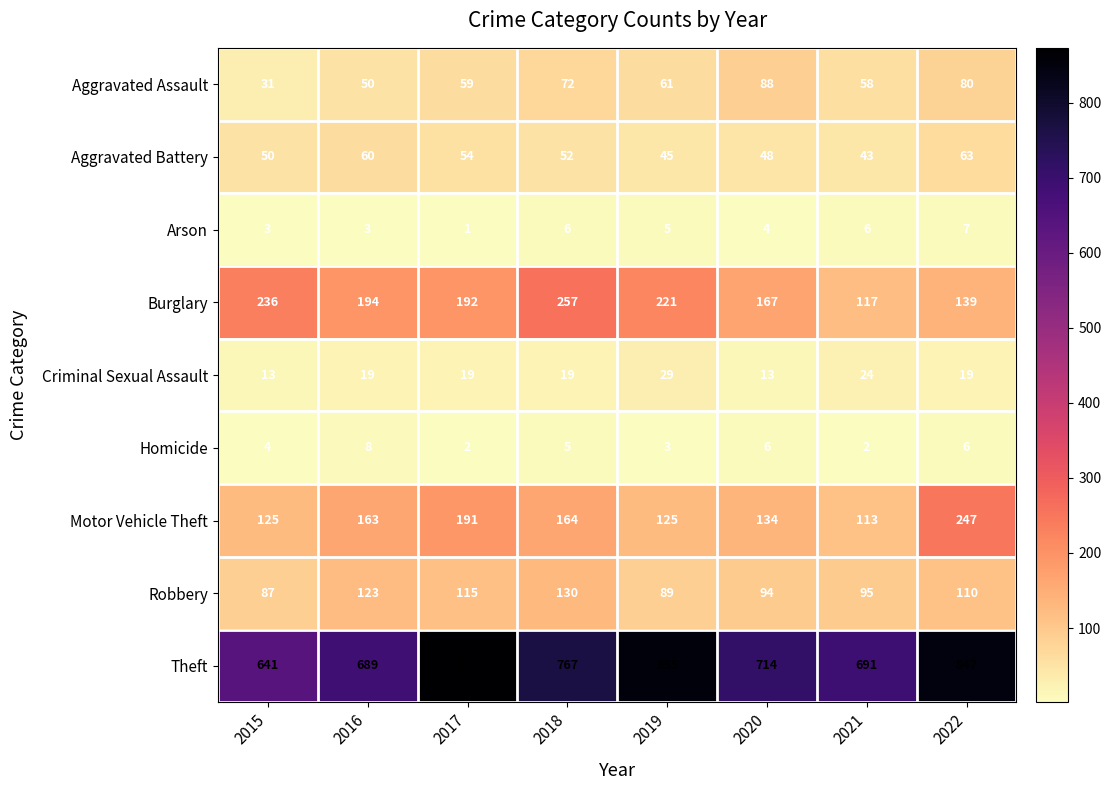

What is the difference between the maximum and minimum values in the Aggravated Battery series?

20